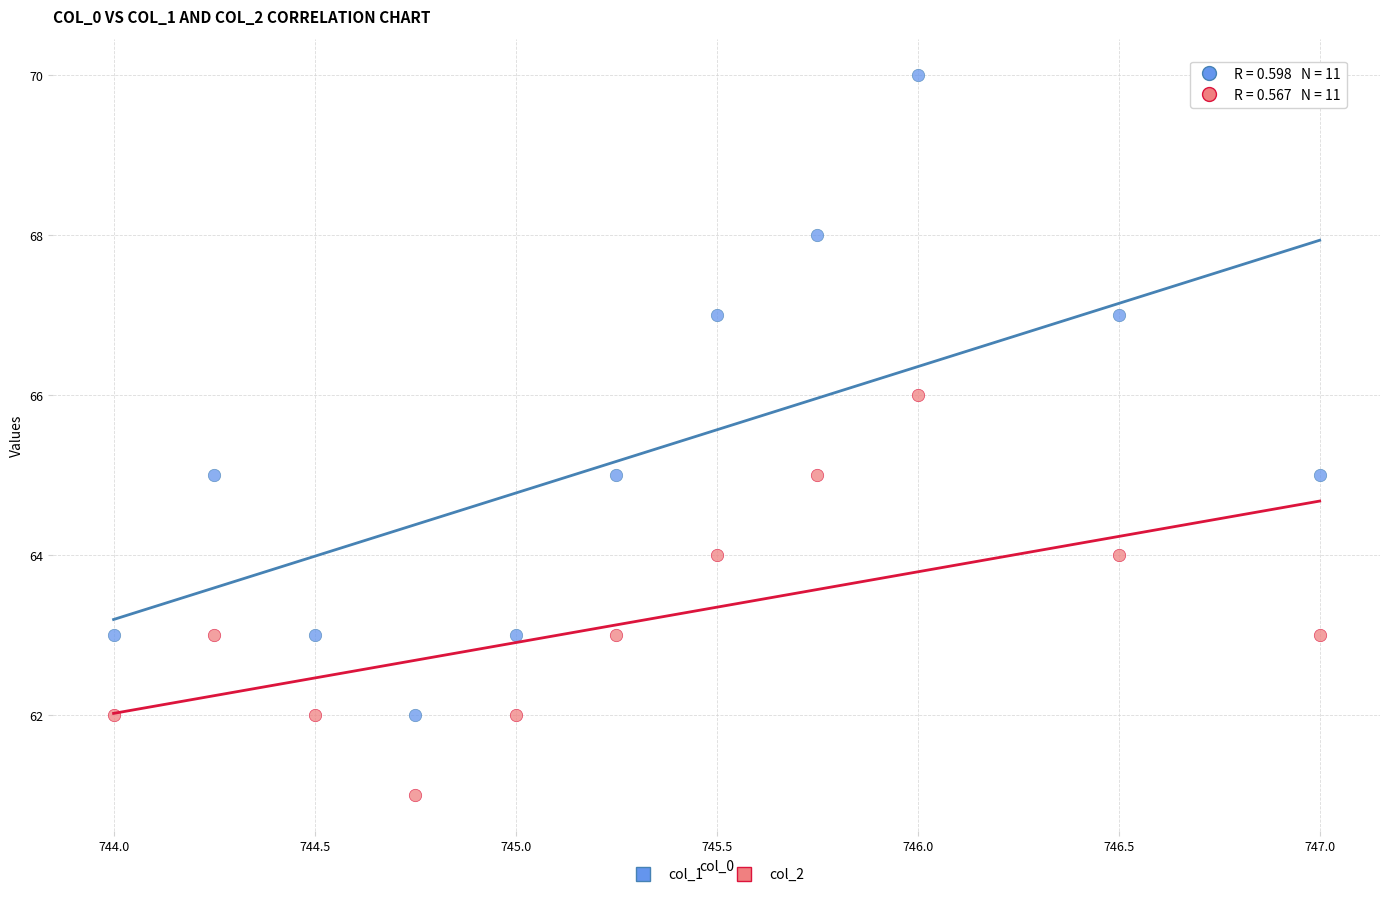

Which series reaches the maximum Y coordinate?

col_1